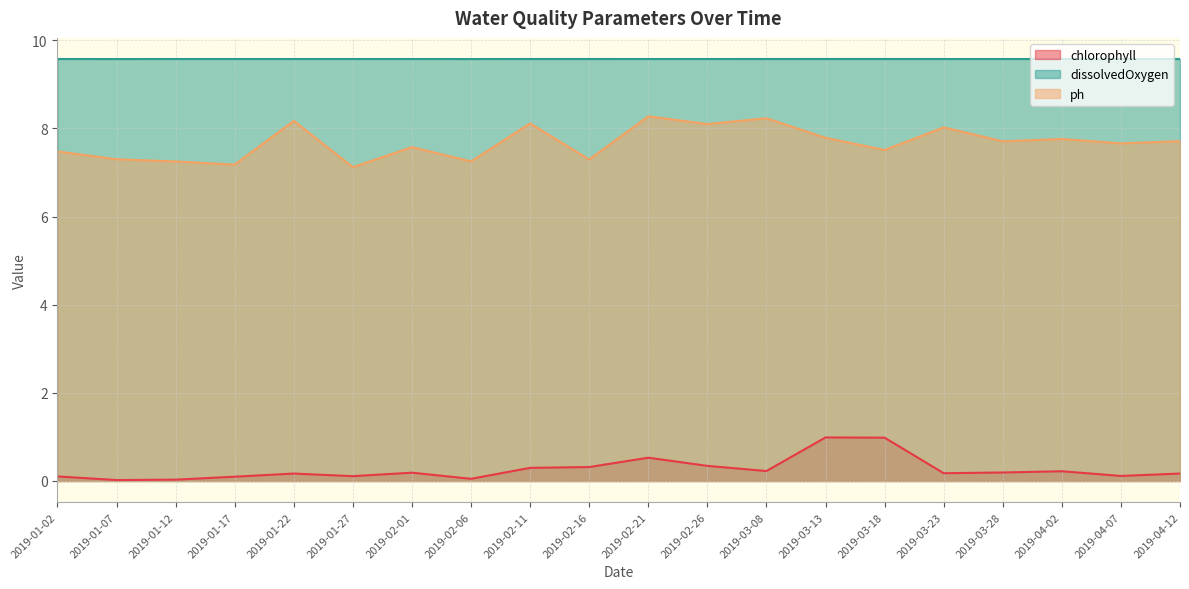

The value of dissolvedOxygen at 2019-01-02 is 12.5. True or false?

False